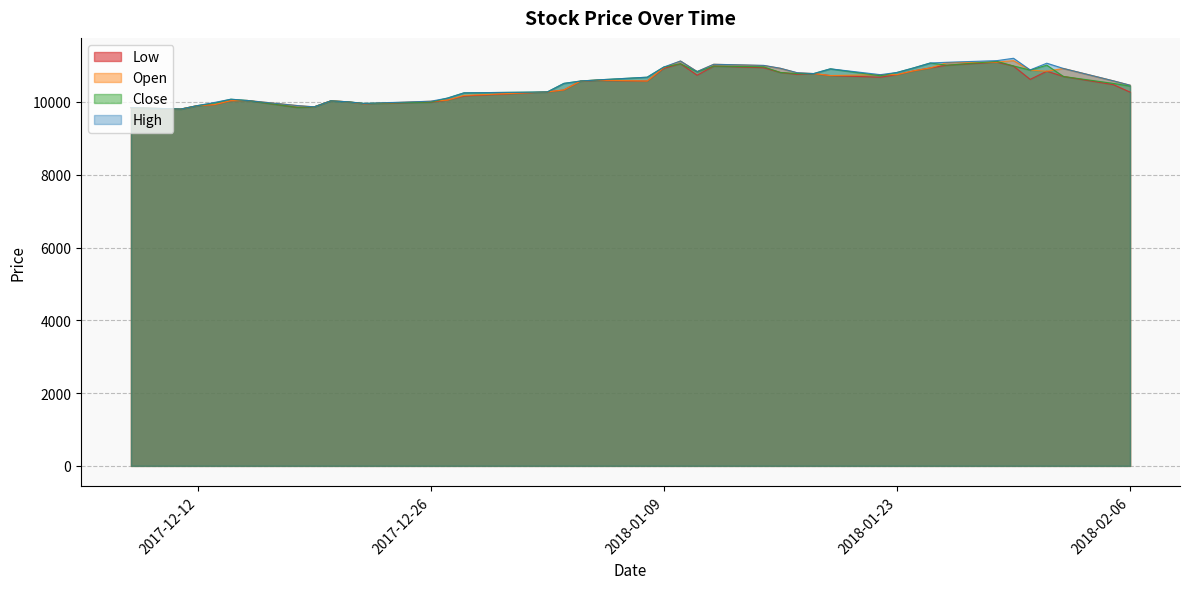

What are all the series names shown in the legend?

Low, Open, Close, High